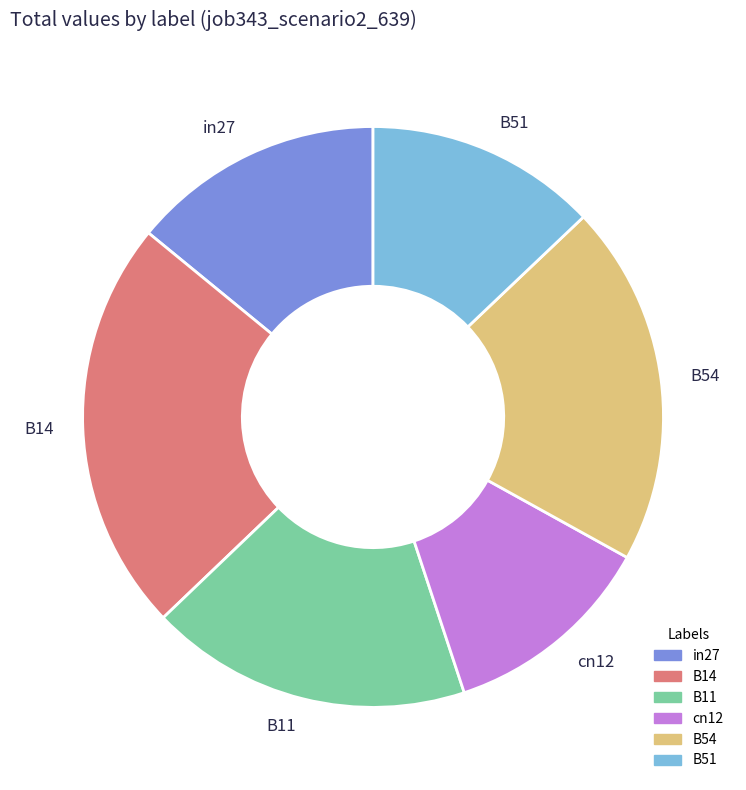

Is the sum of B54 and cn12 greater than half?

No